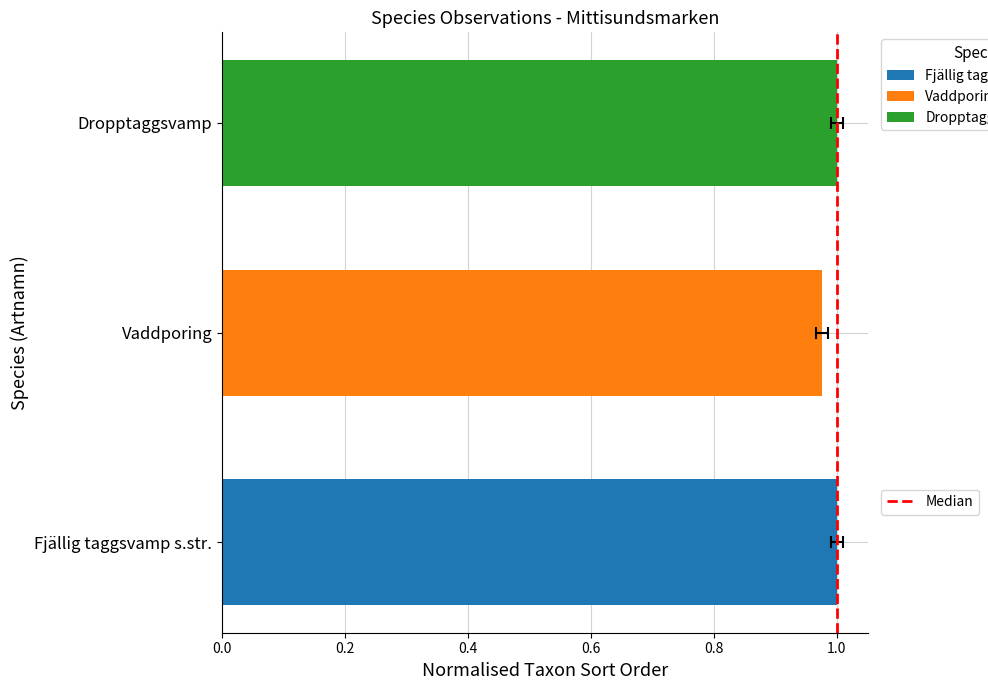

What is the change in value from 0.0 to 0.2?

+1